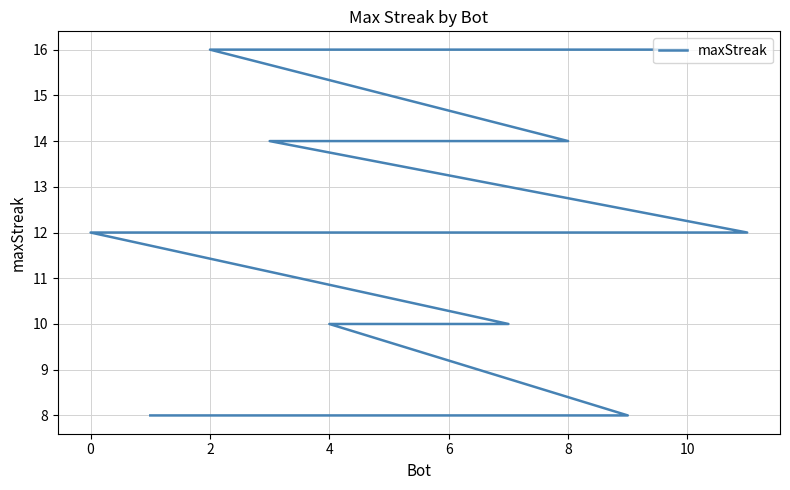

How many lines are shown in the chart?

1